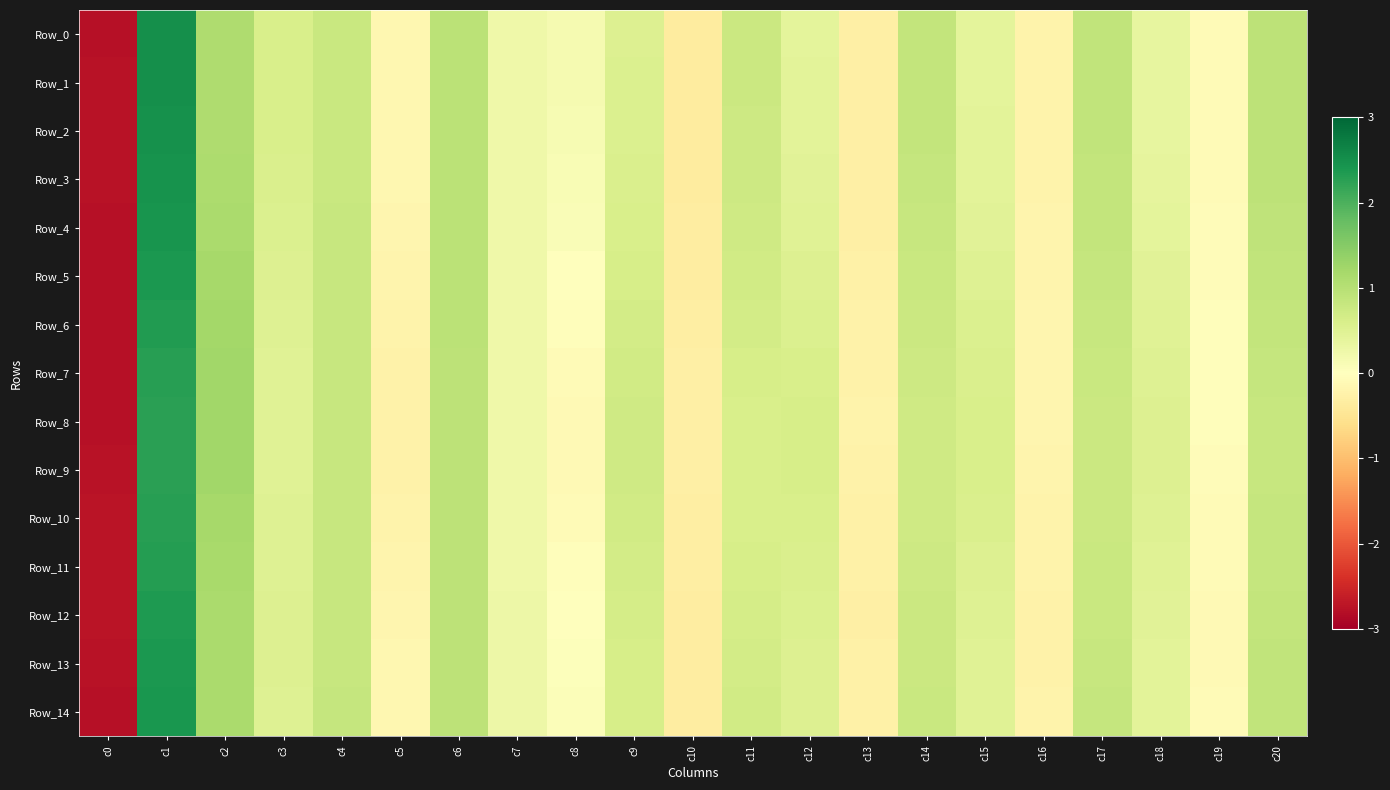

Which has a higher value, c13 or c11?

c11